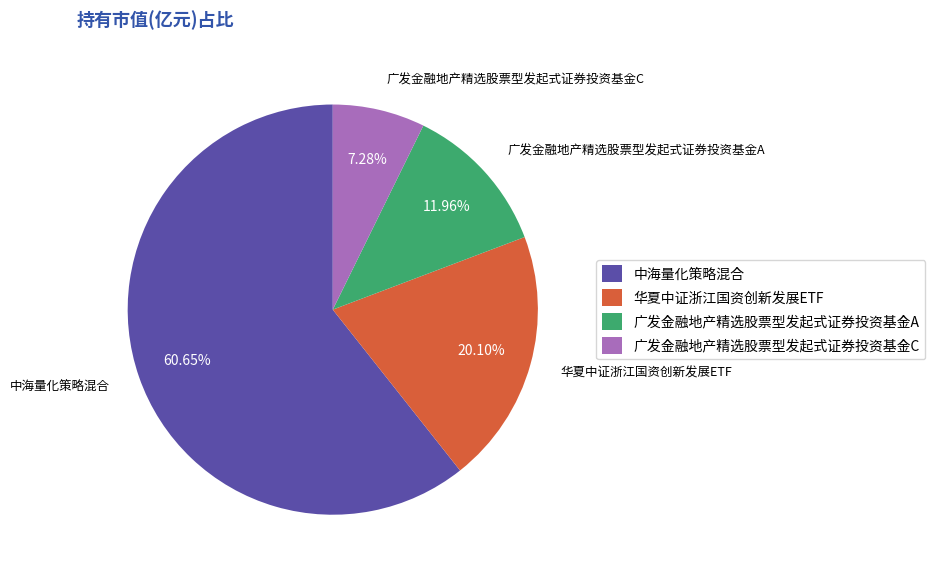

To the nearest percent, what is the combined percentage of 广发金融地产精选股票型发起式证券投资基金A and 华夏中证浙江国资创新发展ETF?

32%